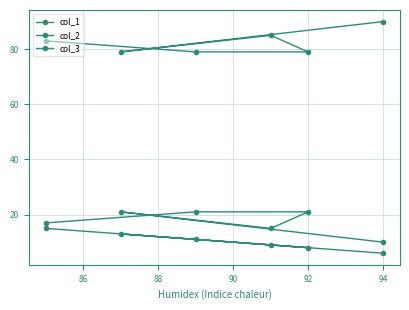

True or false: col_3 and col_1 cross at least once.

False